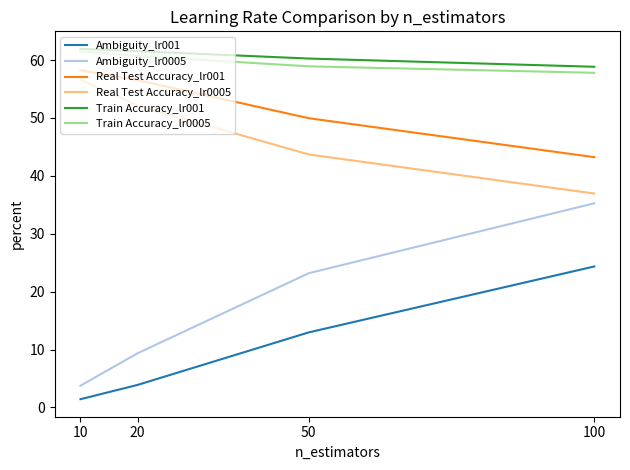

Reading right to left, list all the values displayed in this chart.

Ambiguity_lr001: 100=24.3	50=13.0	20=3.9	10=1.4
Ambiguity_lr0005: 100=35.3	50=23.2	20=9.4	10=3.8
Real Test Accuracy_lr001: 100=43.2	50=50.0	20=56.5	10=58.2
Real Test Accuracy_lr0005: 100=36.9	50=43.7	20=52.1	10=56.6
Train Accuracy_lr001: 100=58.8	50=60.3	20=61.5	10=61.9
Train Accuracy_lr0005: 100=57.8	50=58.9	20=60.7	10=61.5